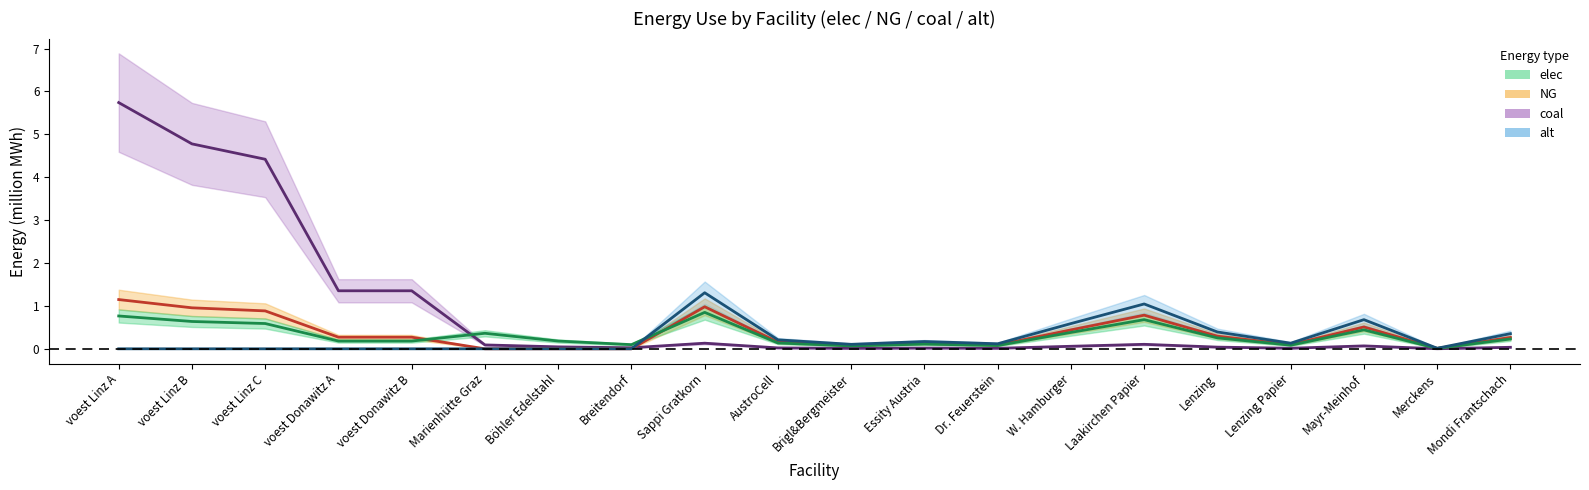

Reading right to left, list all the values displayed in this chart.

coal: Mondi Frantschach=0.0	Merckens=0.0	Mayr-Meinhof=0.1	Lenzing Papier=0.0	Lenzing=0.0	Laakirchen Papier=0.1	W. Hamburger=0.1	Dr. Feuerstein=0.0	Essity Austria=0.0	Brigl&Bergmeister=0.0	AustroCell=0.0	Sappi Gratkorn=0.1	Breitendorf=0.0	Böhler Edelstahl=0.0	Marienhütte Graz=0.1	voest Donawitz B=1.4	voest Donawitz A=1.4	voest Linz C=4.4	voest Linz B=4.8	voest Linz A=5.7
NG: Mondi Frantschach=0.3	Merckens=0.0	Mayr-Meinhof=0.5	Lenzing Papier=0.1	Lenzing=0.3	Laakirchen Papier=0.8	W. Hamburger=0.4	Dr. Feuerstein=0.1	Essity Austria=0.1	Brigl&Bergmeister=0.1	AustroCell=0.2	Sappi Gratkorn=1.0	Breitendorf=0.0	Böhler Edelstahl=0.0	Marienhütte Graz=0.0	voest Donawitz B=0.3	voest Donawitz A=0.3	voest Linz C=0.9	voest Linz B=1.0	voest Linz A=1.1
elec: Mondi Frantschach=0.2	Merckens=0.0	Mayr-Meinhof=0.4	Lenzing Papier=0.1	Lenzing=0.3	Laakirchen Papier=0.7	W. Hamburger=0.4	Dr. Feuerstein=0.1	Essity Austria=0.1	Brigl&Bergmeister=0.1	AustroCell=0.1	Sappi Gratkorn=0.8	Breitendorf=0.1	Böhler Edelstahl=0.2	Marienhütte Graz=0.4	voest Donawitz B=0.2	voest Donawitz A=0.2	voest Linz C=0.6	voest Linz B=0.6	voest Linz A=0.8
alt: Mondi Frantschach=0.4	Merckens=0.0	Mayr-Meinhof=0.7	Lenzing Papier=0.1	Lenzing=0.4	Laakirchen Papier=1.0	W. Hamburger=0.6	Dr. Feuerstein=0.1	Essity Austria=0.2	Brigl&Bergmeister=0.1	AustroCell=0.2	Sappi Gratkorn=1.3	Breitendorf=0.0	Böhler Edelstahl=0.0	Marienhütte Graz=0.0	voest Donawitz B=0.0	voest Donawitz A=0.0	voest Linz C=0.0	voest Linz B=0.0	voest Linz A=0.0